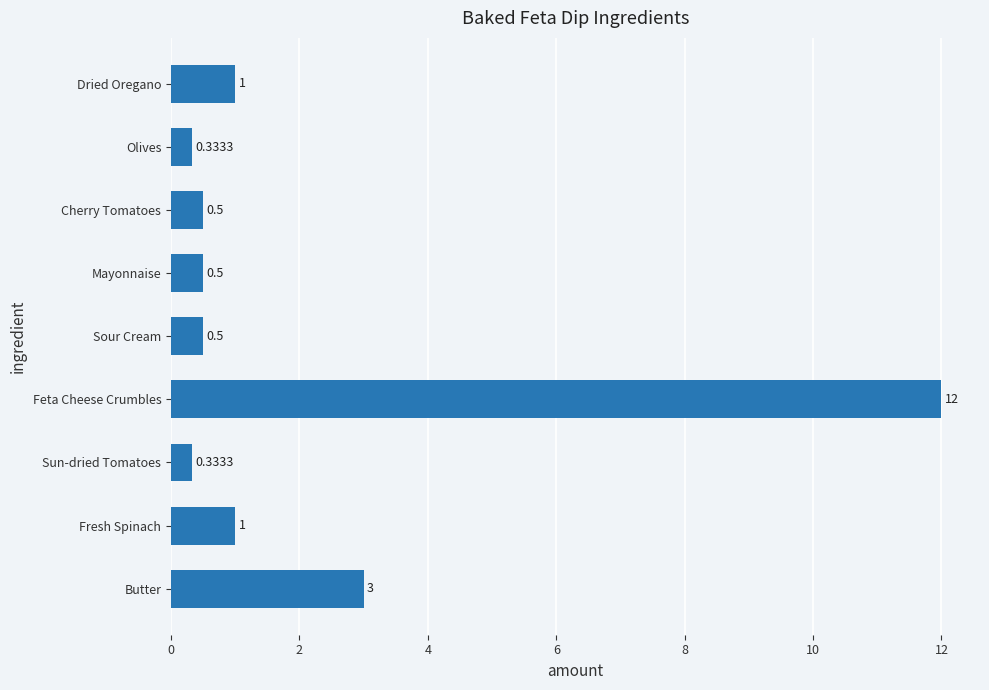

Which has a higher value, Sun-dried Tomatoes or Fresh Spinach?

Fresh Spinach